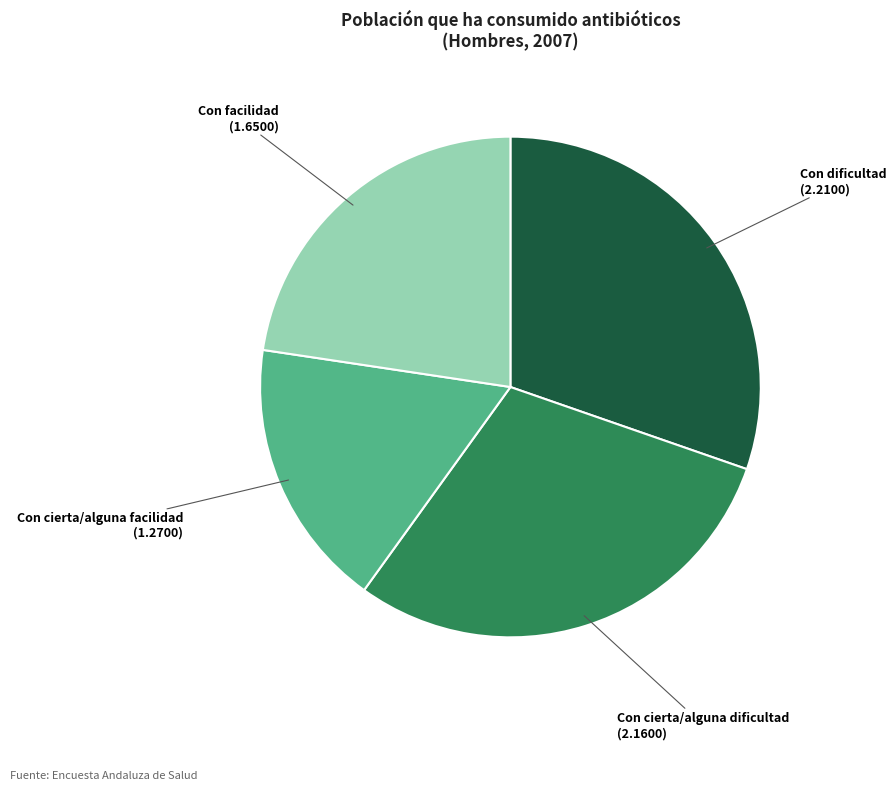

Rank the categories by value from lowest to highest.

Con cierta/alguna facilidad, Con facilidad, Con cierta/alguna dificultad, Con dificultad